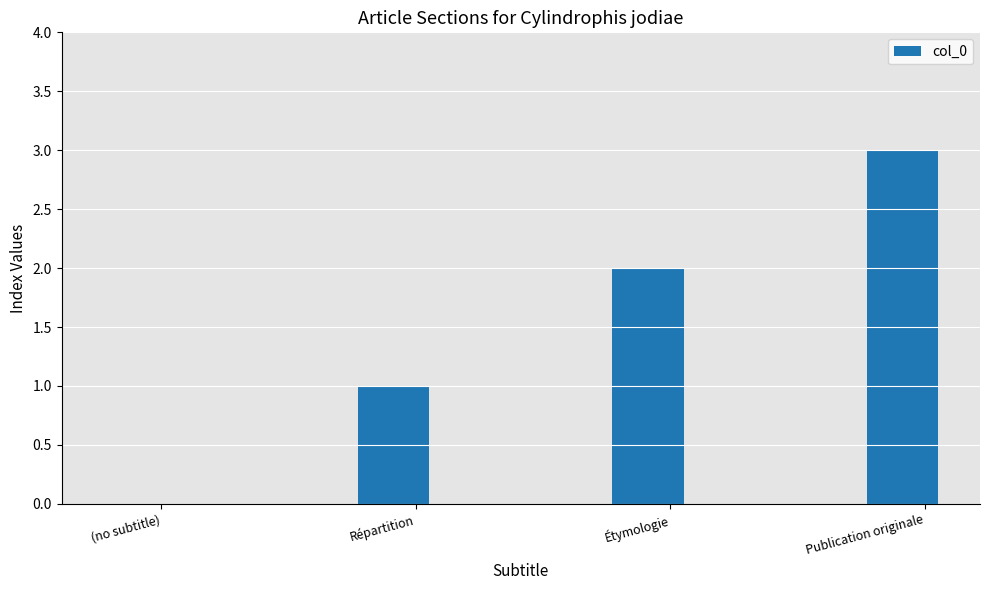

What is the greatest value displayed?

3